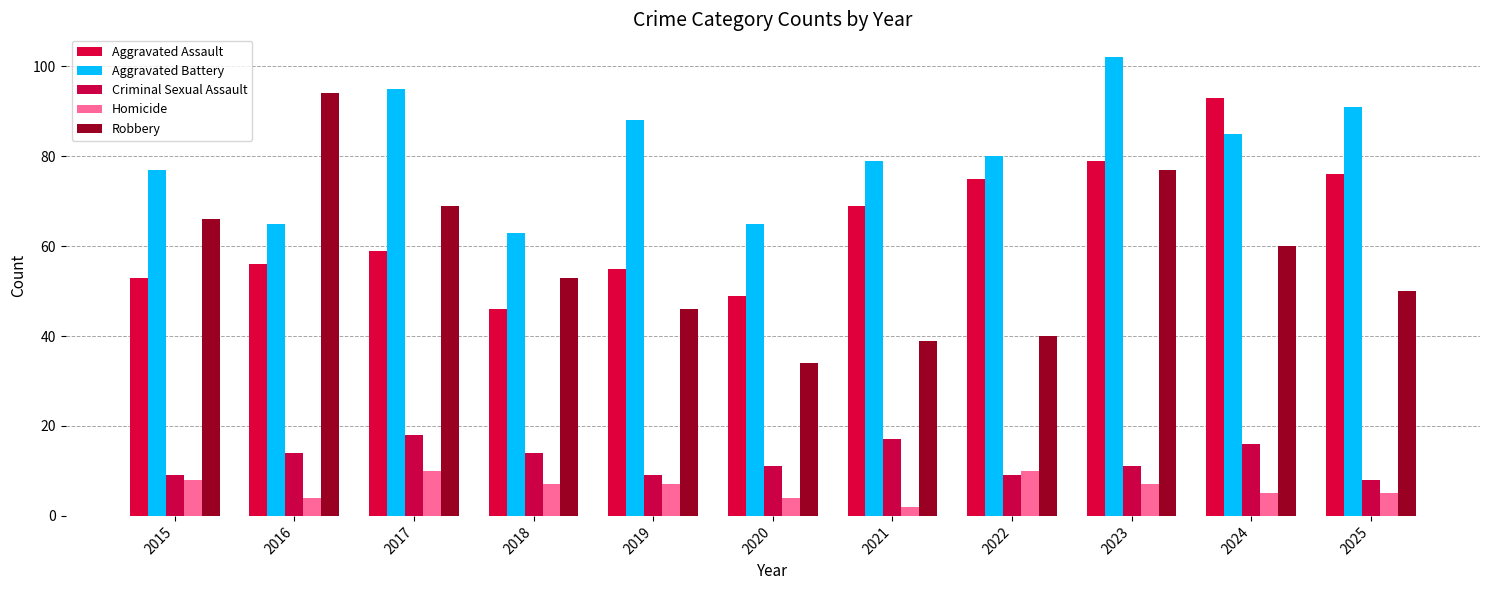

What is the maximum value shown in the chart?

102